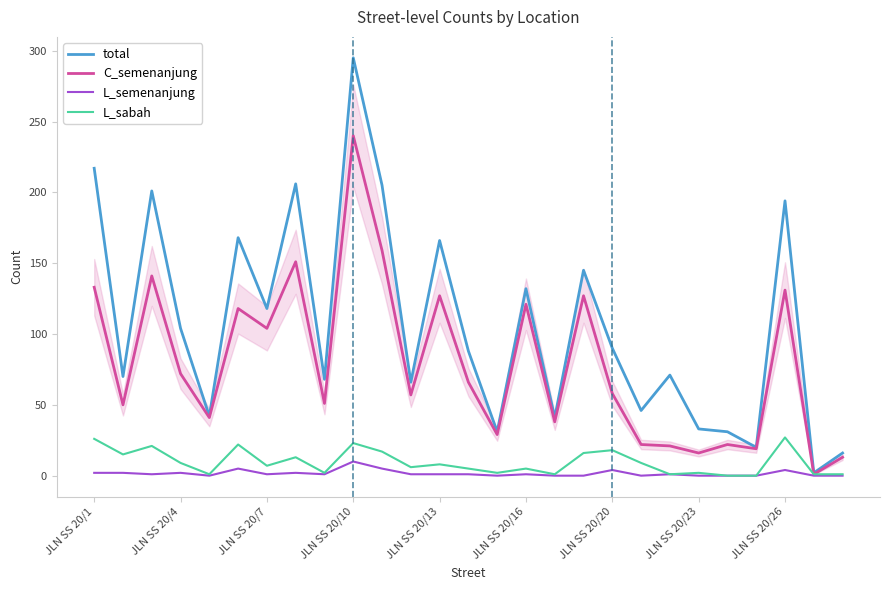

Which series has the largest total across all categories?

total